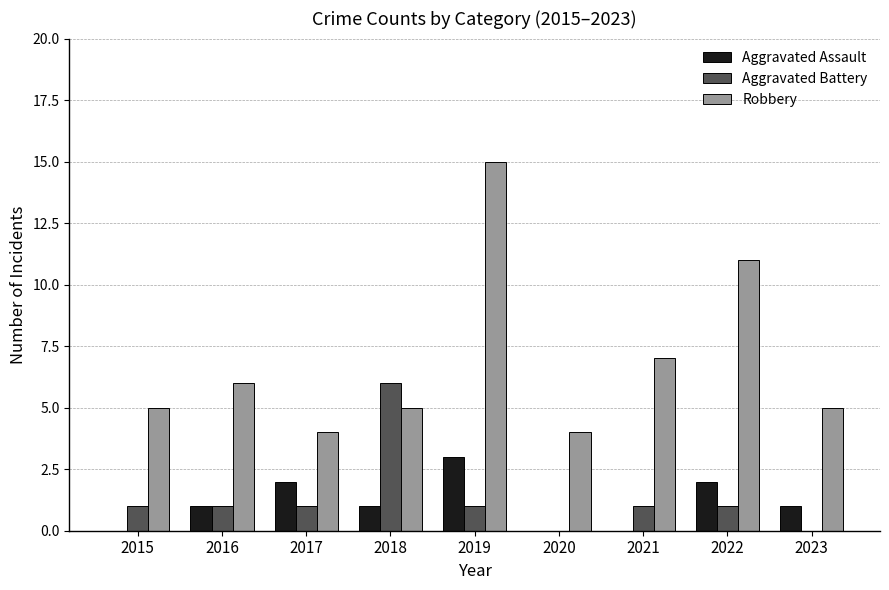

Reading left to right, extract all data points from this chart.

Aggravated Assault: 2015=0	2016=1	2017=2	2018=1	2019=3	2020=0	2021=0	2022=2	2023=1
Aggravated Battery: 2015=1	2016=1	2017=1	2018=6	2019=1	2020=0	2021=1	2022=1	2023=0
Robbery: 2015=5	2016=6	2017=4	2018=5	2019=15	2020=4	2021=7	2022=11	2023=5